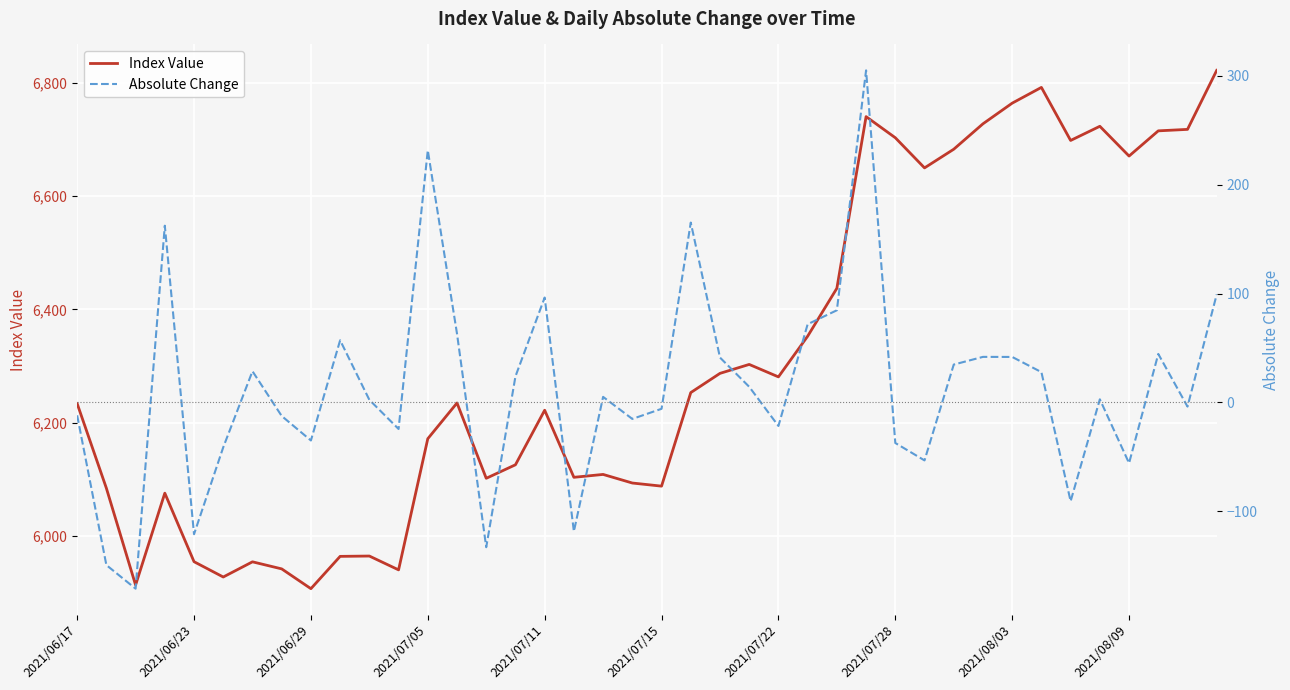

Which series has the largest range (max minus min)?

Index Value